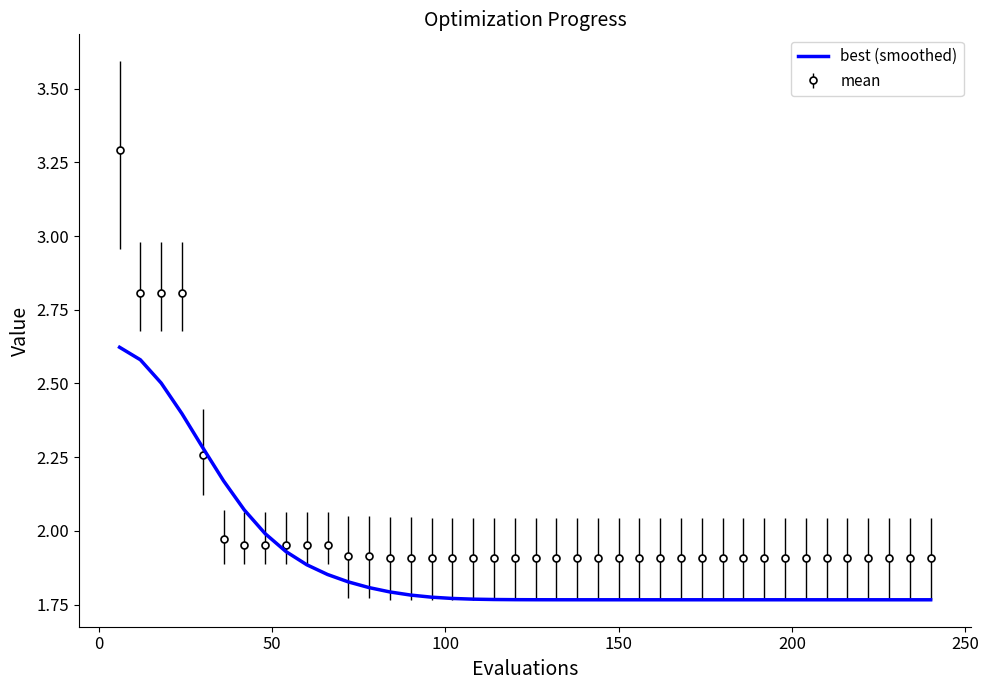

How many times do best (smoothed) and mean cross each other?

2